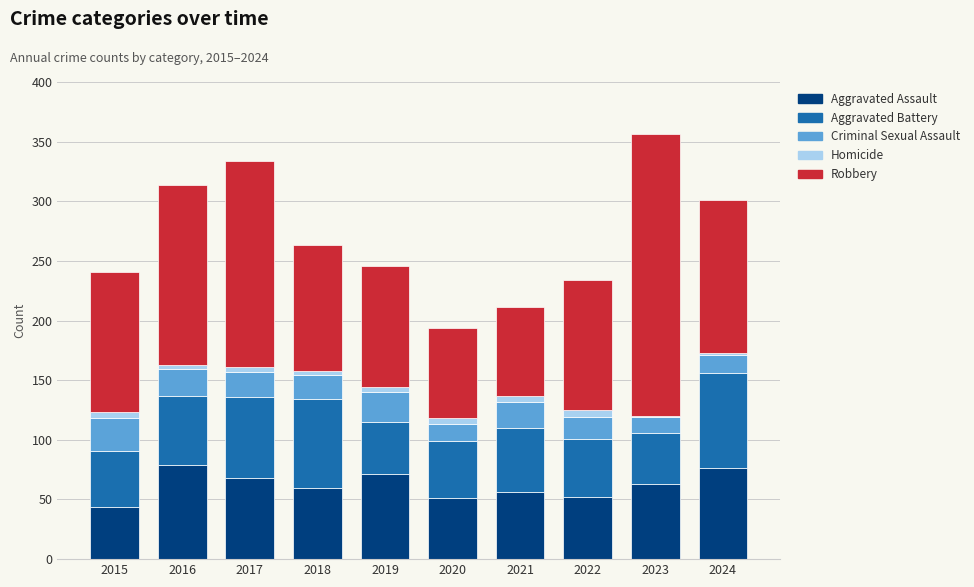

Count the number of data series in this chart.

5